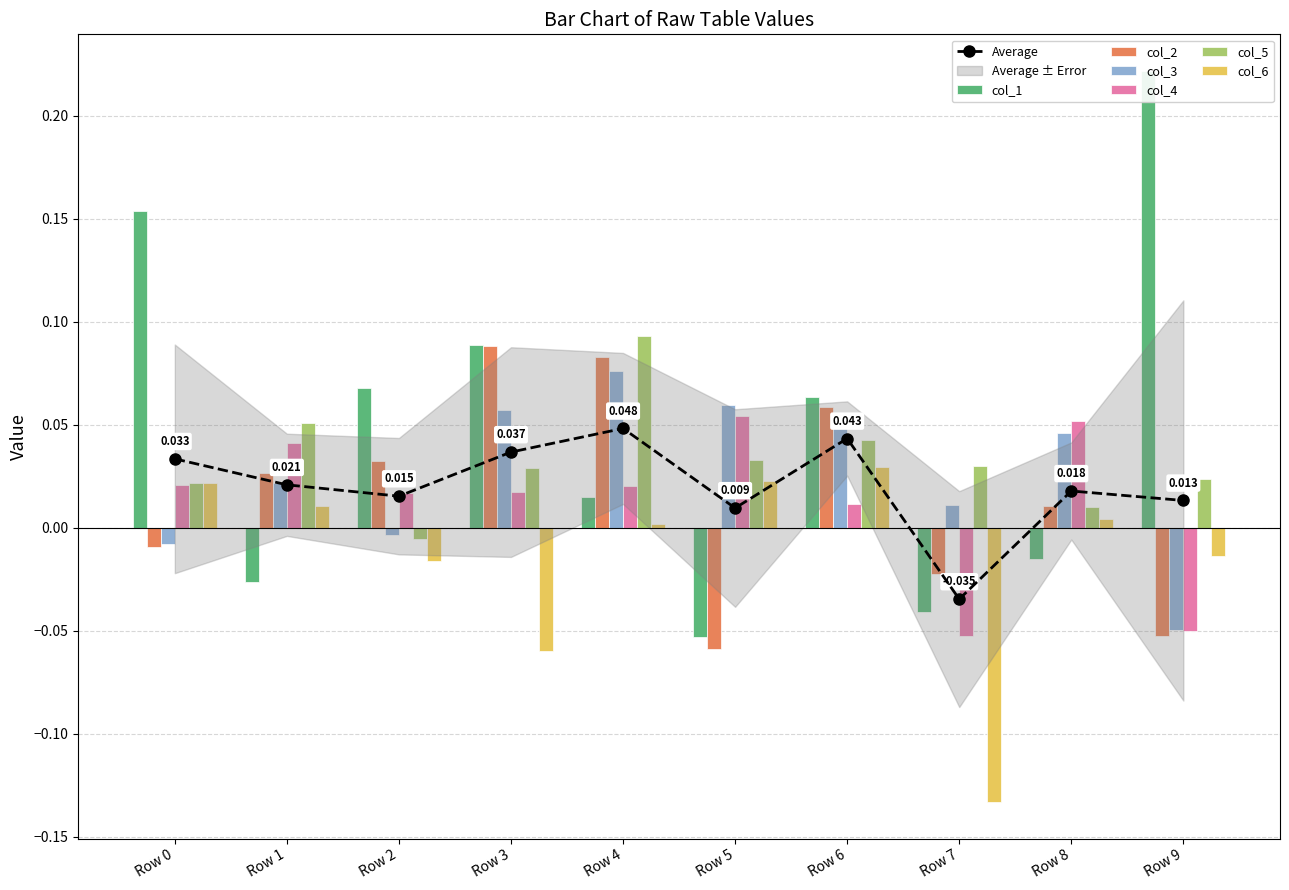

At how many categories does at least one series exceed 0?

10